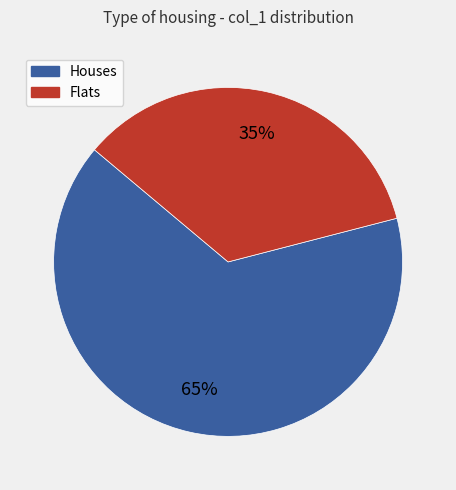

Count the number of slices in the pie.

2